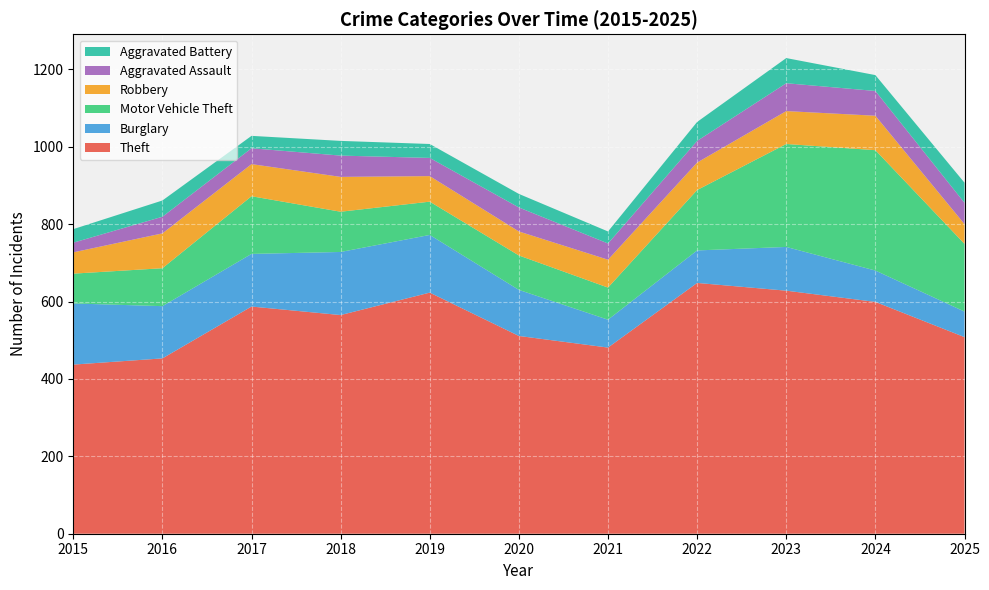

Reading left to right, list all the values displayed in this chart.

Theft: 437	453	587	565	623	511	481	648	628	599	508
Burglary: 158	135	136	163	149	119	72	84	113	81	66
Motor Vehicle Theft: 77	98	149	104	86	89	83	156	266	311	175
Robbery: 55	90	83	90	66	62	72	71	85	89	51
Aggravated Assault: 25	43	41	55	47	62	42	56	72	64	55
Aggravated Battery: 35	42	32	38	36	35	31	49	65	41	52